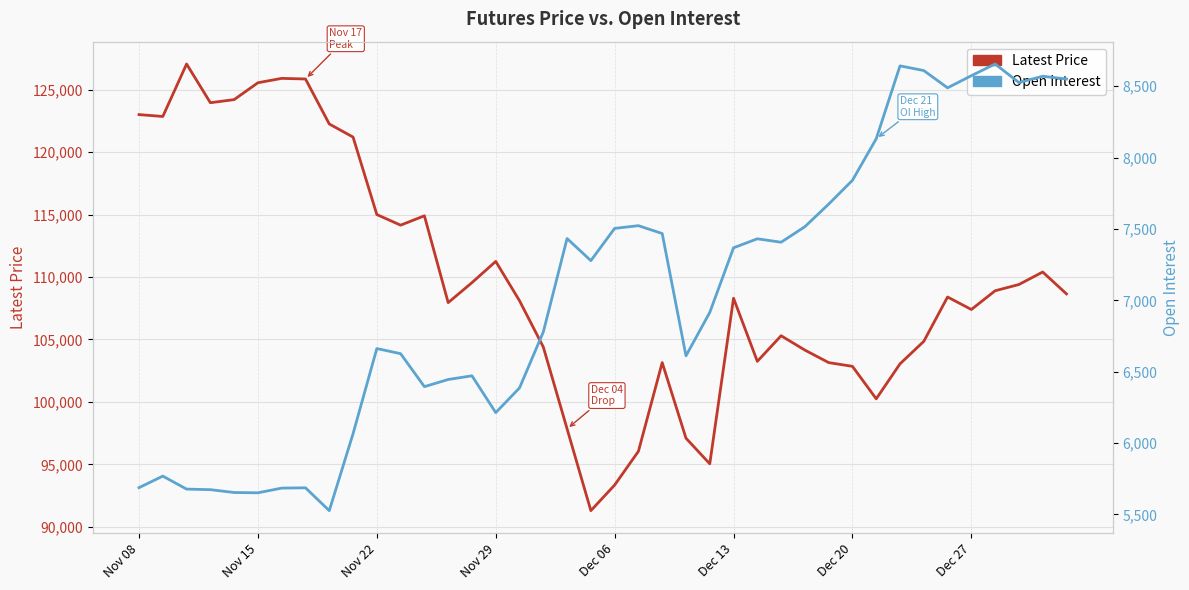

What position from the right is 31?

9